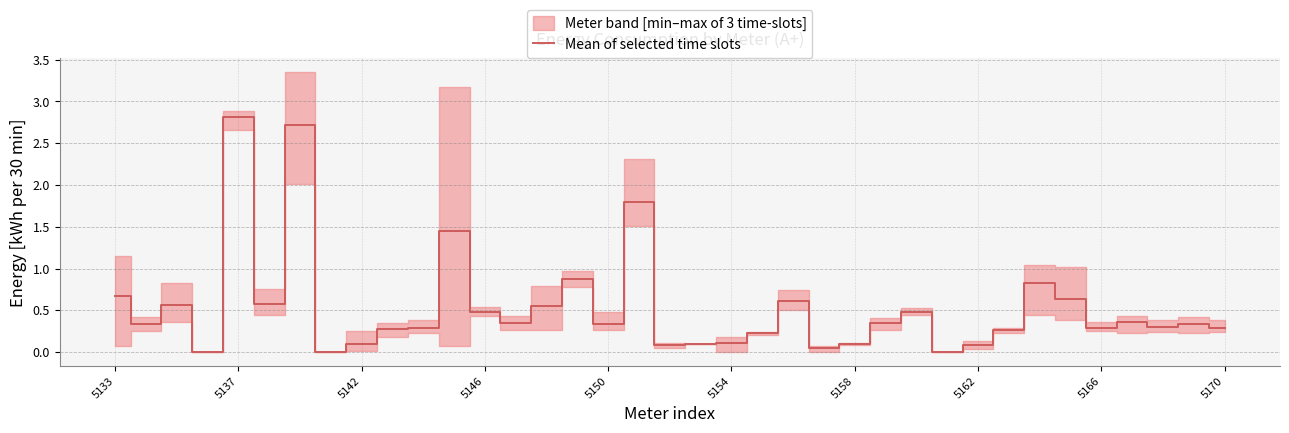

Count the number of values greater than 0.

34